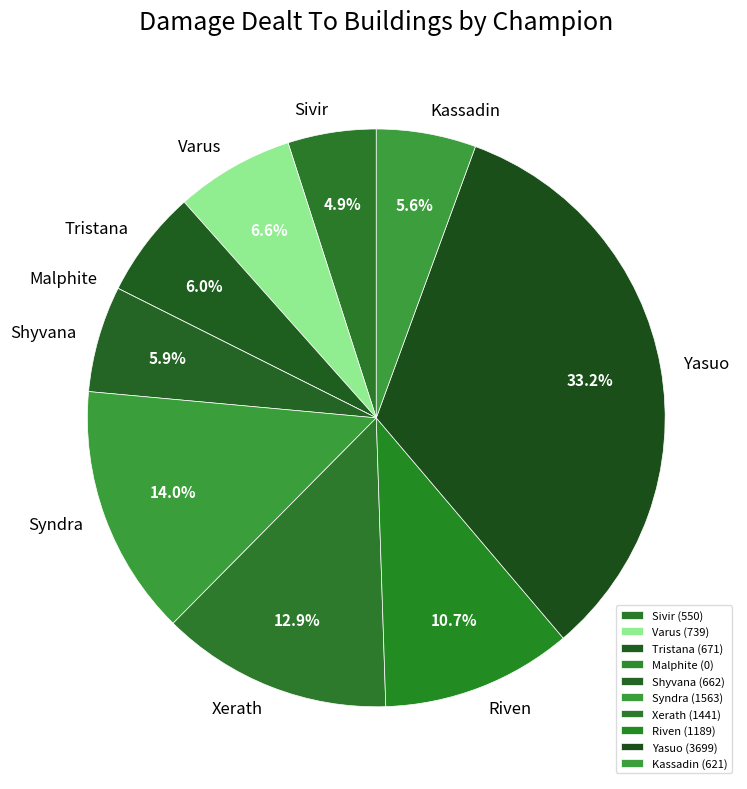

Combined, what portion of the pie is Yasuo and Syndra?

47.3%